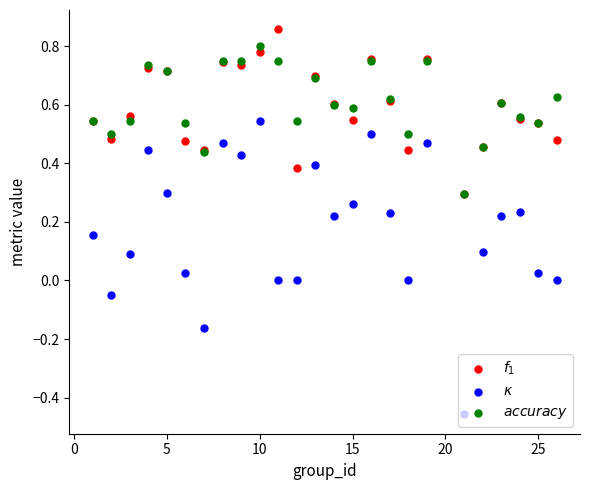

Which series has the largest total across all categories?

$accuracy$